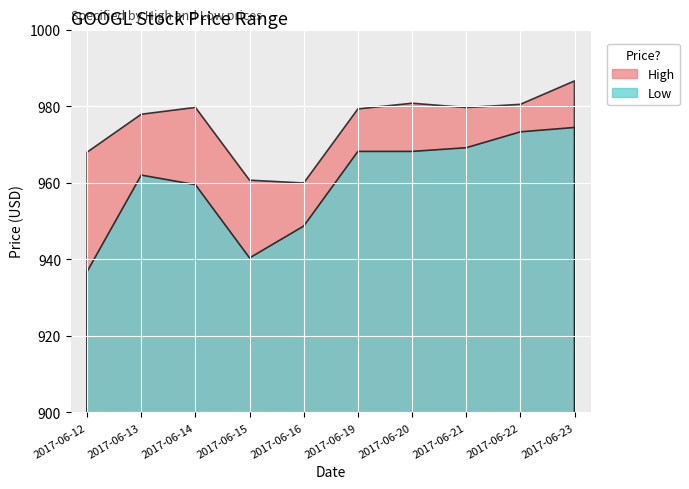

What is the spread (max minus min) of values at 2017-06-20?

12.6